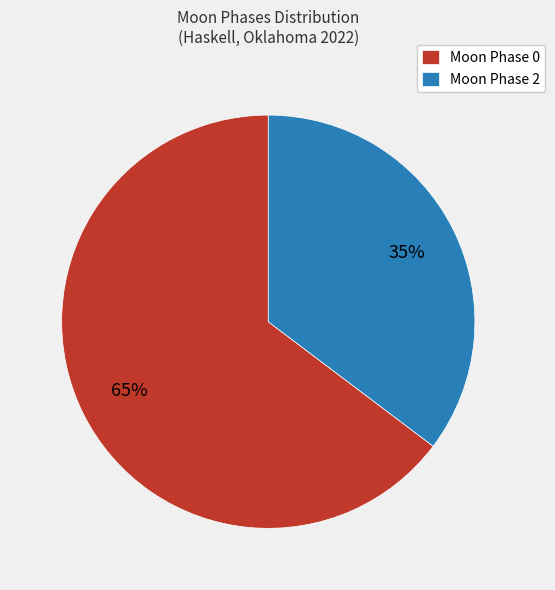

Which slice is the largest?

Moon Phase 0